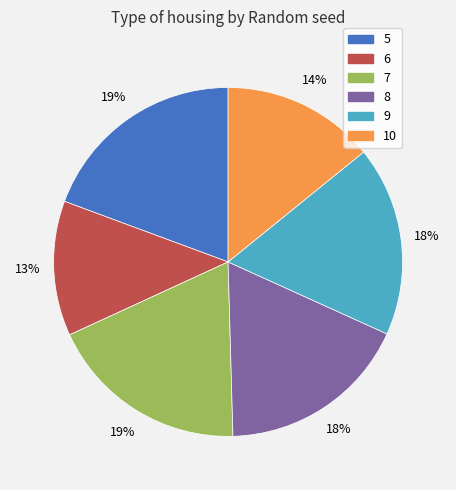

True or false: 6 accounts for 5% of the total.

False